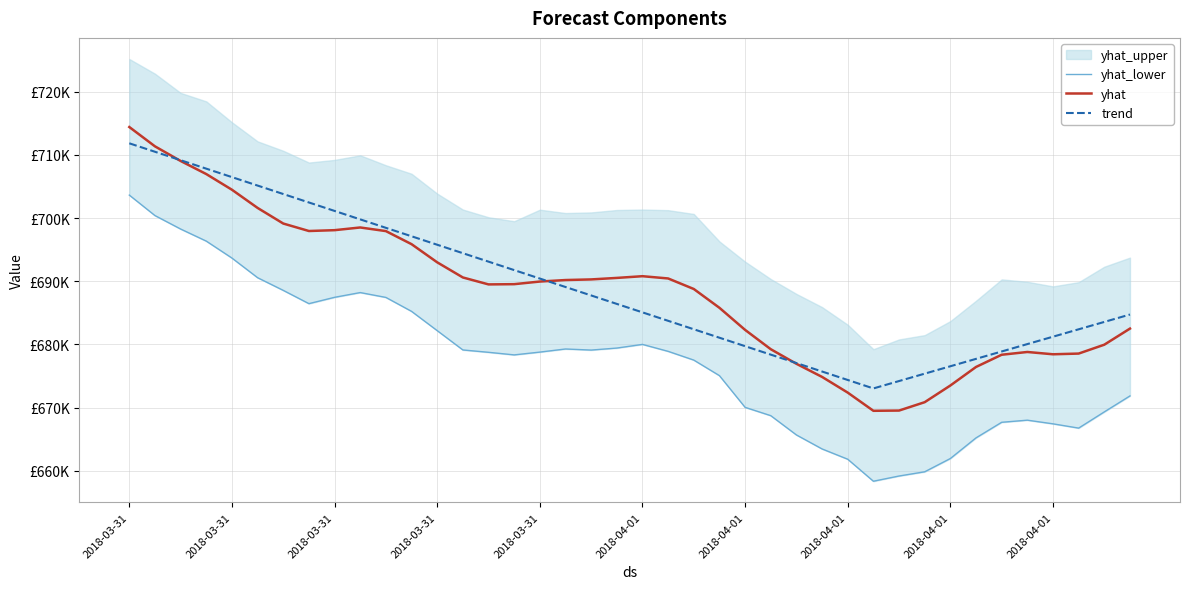

True or false: yhat and yhat_lower cross at least once.

False